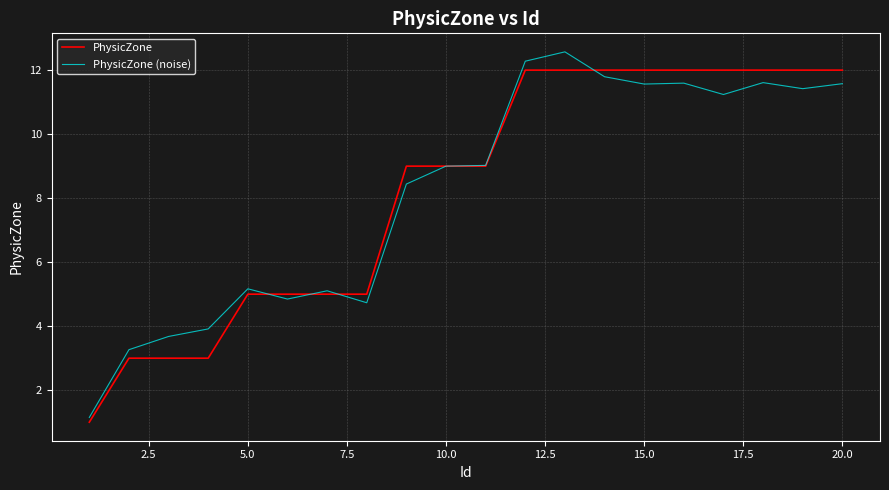

Rank the series by their maximum value, from highest to lowest.

PhysicZone (noise), PhysicZone